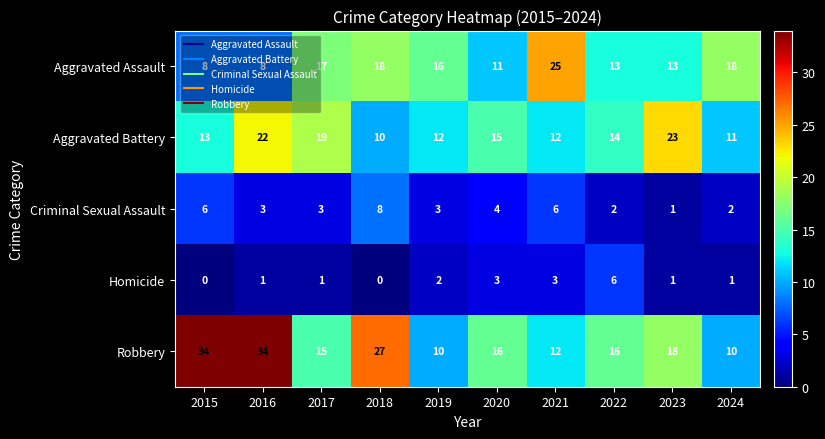

What value does the Aggravated Assault series have at 2017, to the nearest 10?

20